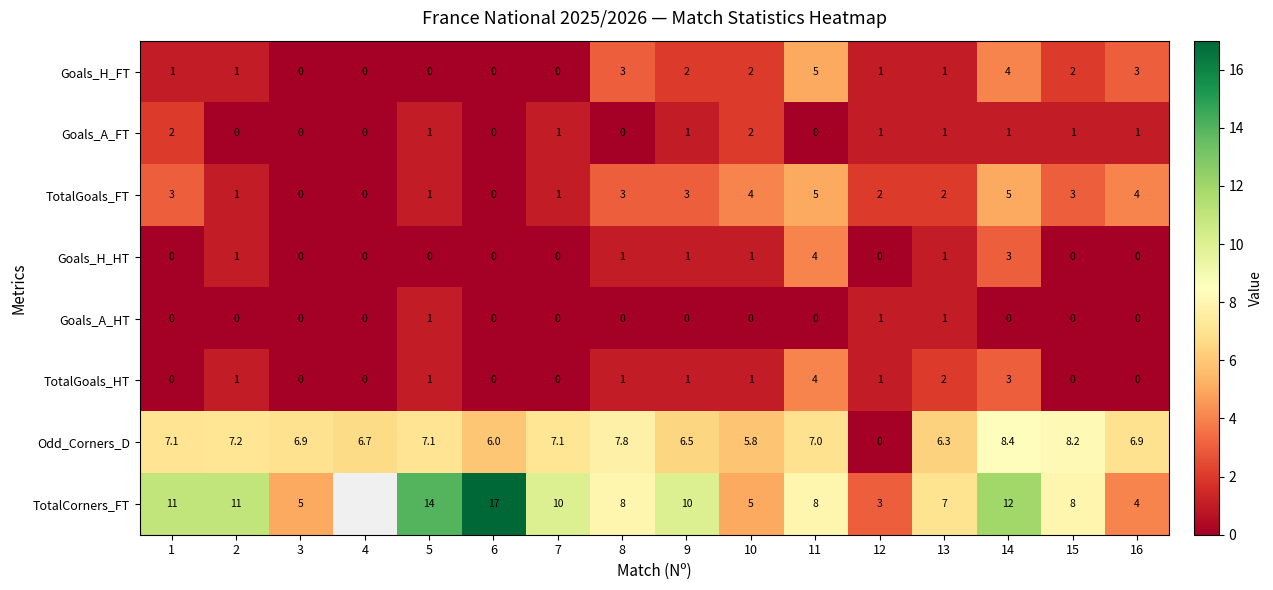

Between 1 and 12, which series saw the biggest shift?

TotalCorners_FT